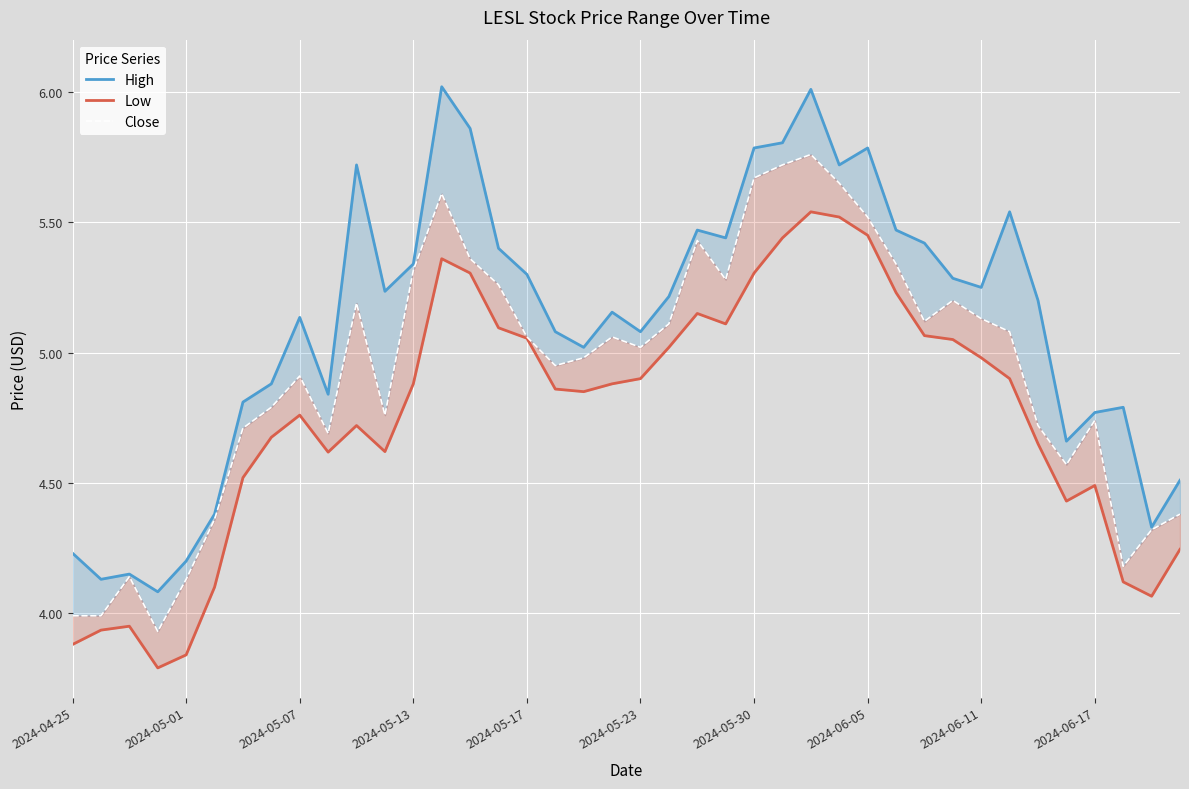

Where is the first local maximum for Low?

2024-05-07